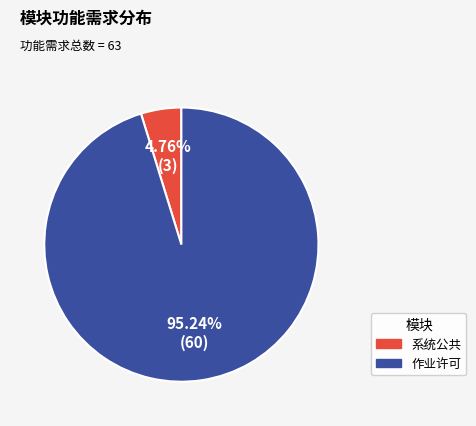

What portion of the pie excludes 系统公共?

95.2%